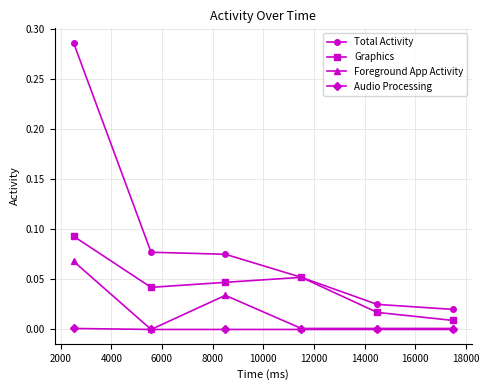

List the series in order of their overall mean, lowest first.

Audio Processing, Foreground App Activity, Graphics, Total Activity